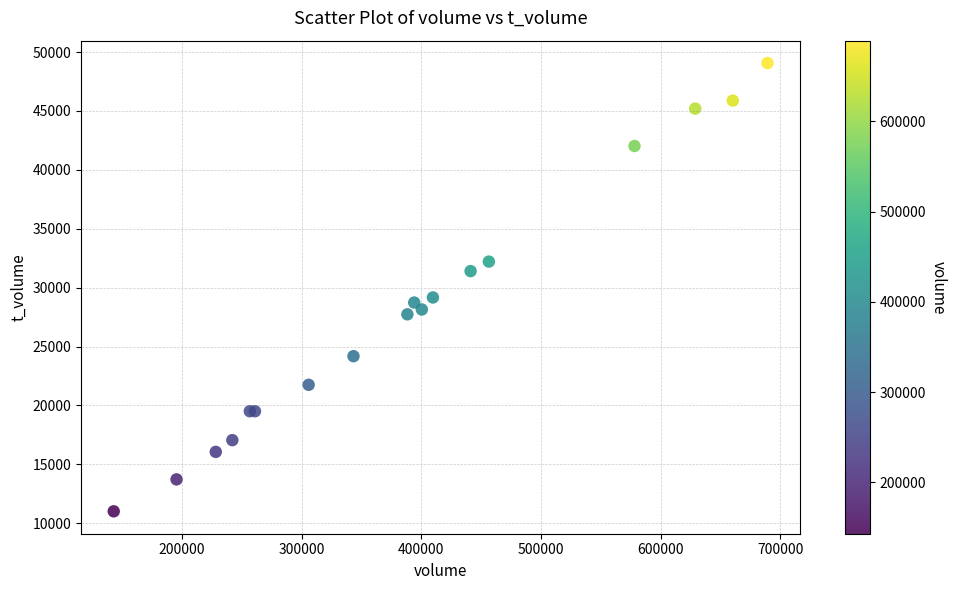

What Y value in the scatter plot is closest to 30038?

29165